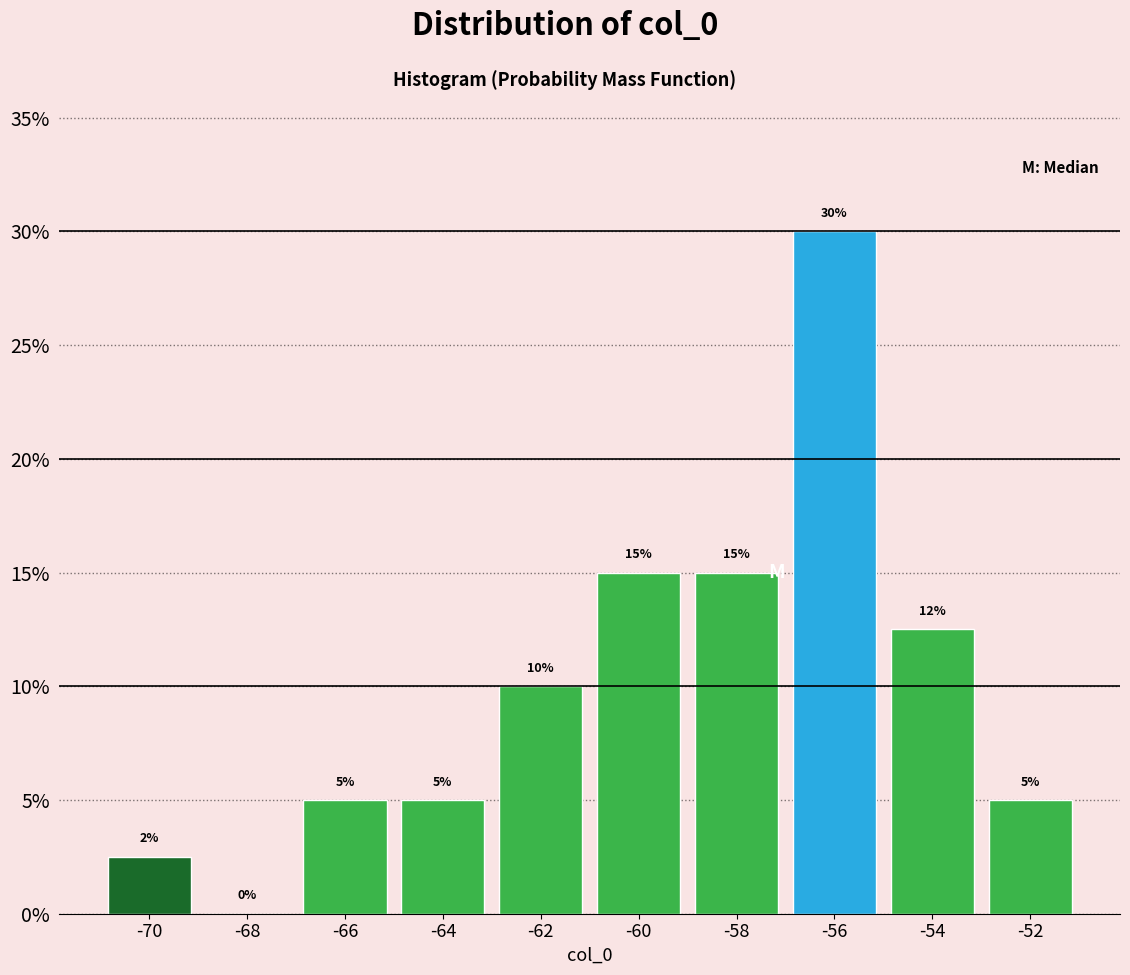

Over which range of the x-axis is the bar tallest?

-57 to -55